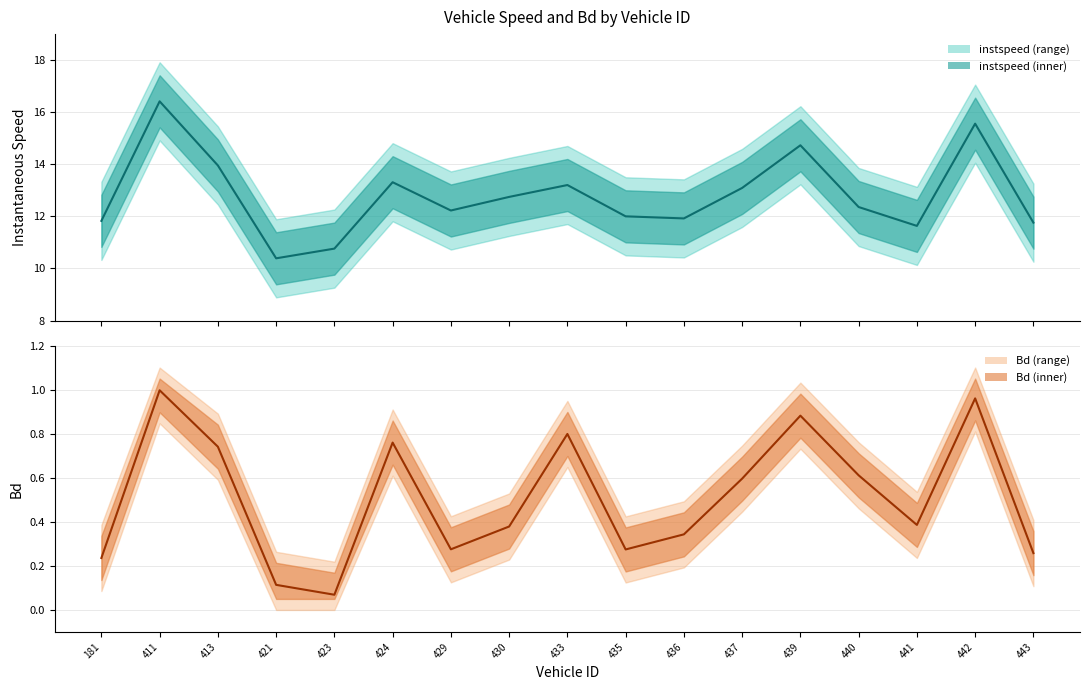

What is the minimum value for instspeed?

10.4